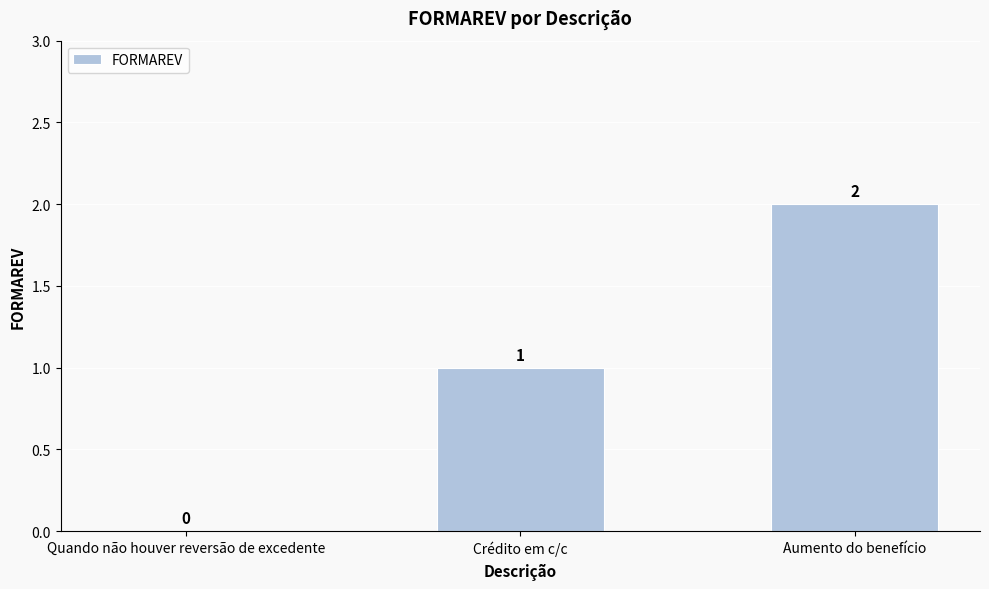

The value at Aumento do benefício is 2. True or false?

True